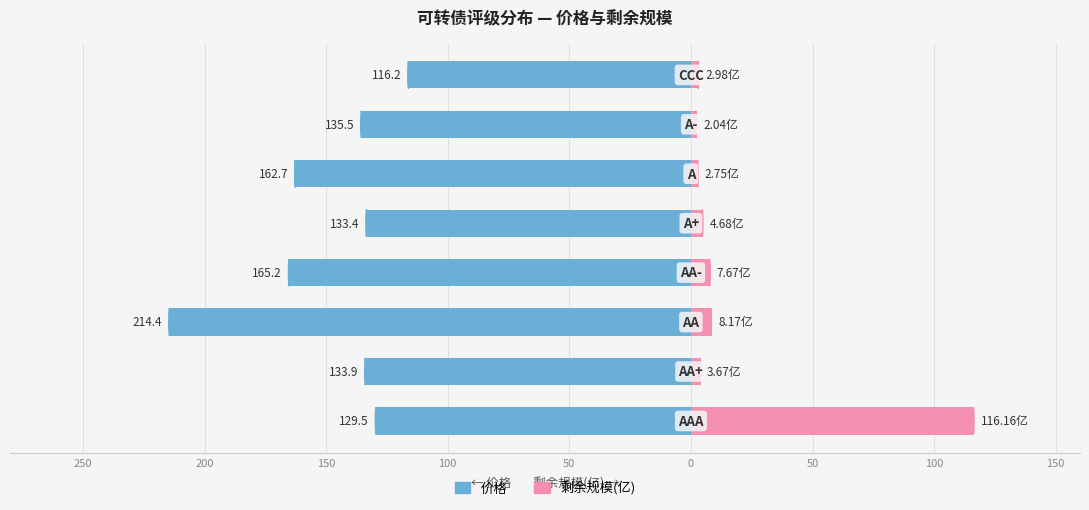

Are the bars horizontal?

Yes